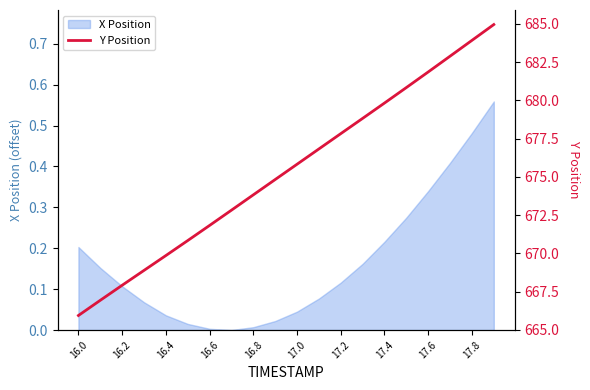

How many lines are shown in the chart?

1